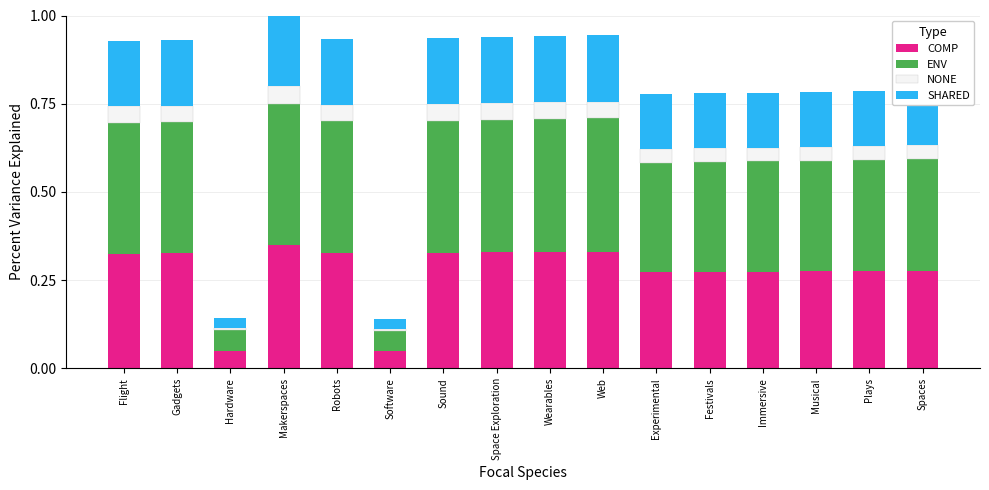

True or false: COMP has a value of 0.5 at Makerspaces.

False